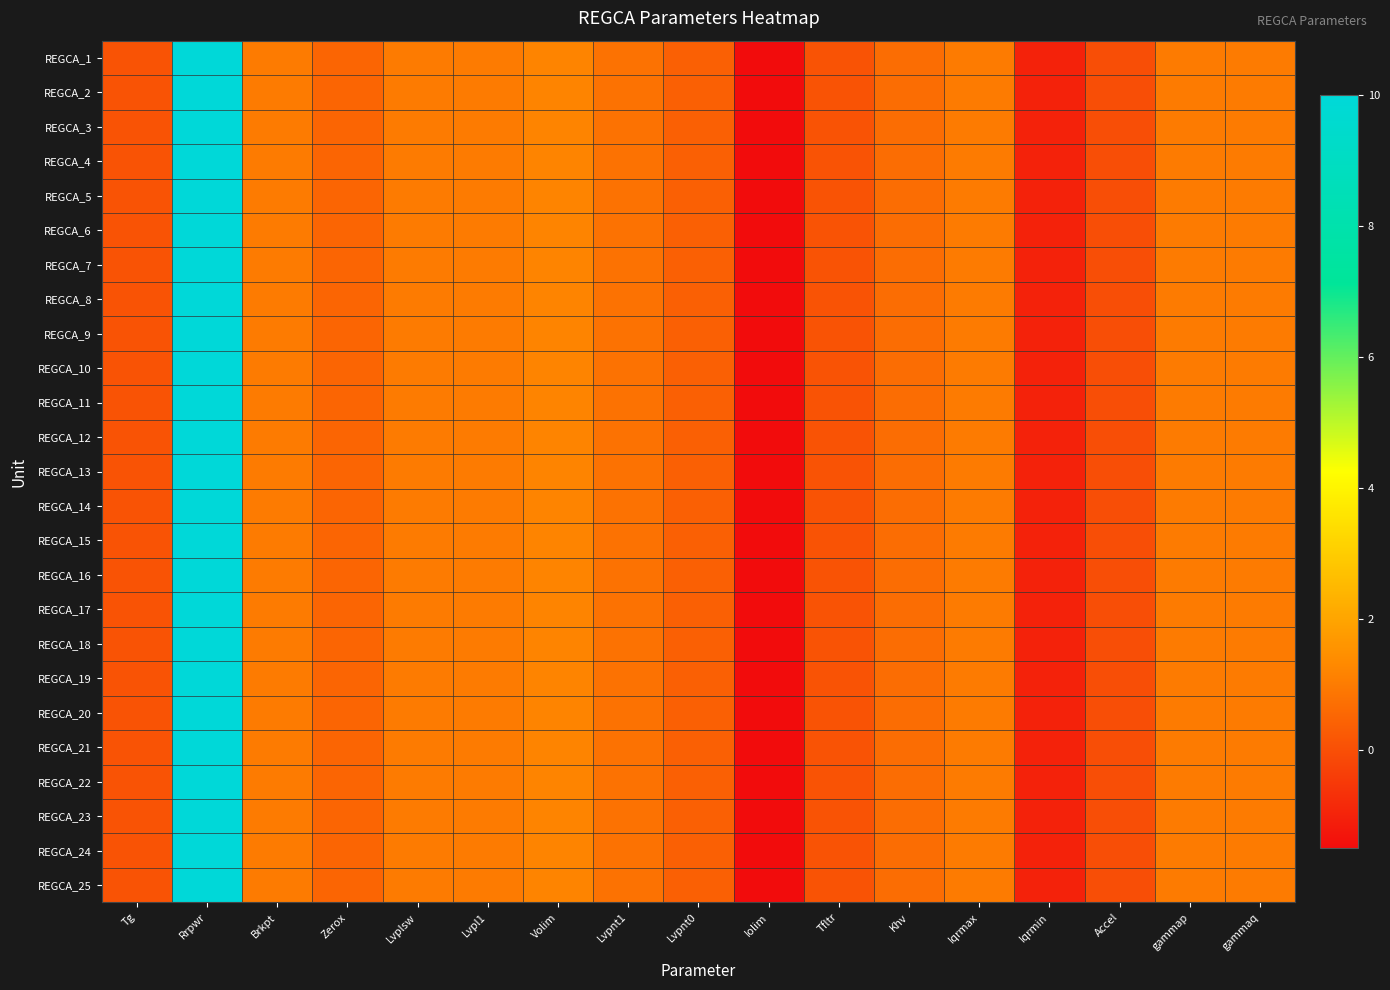

Which series changed the most between Tg and Rrpwr?

REGCA_1